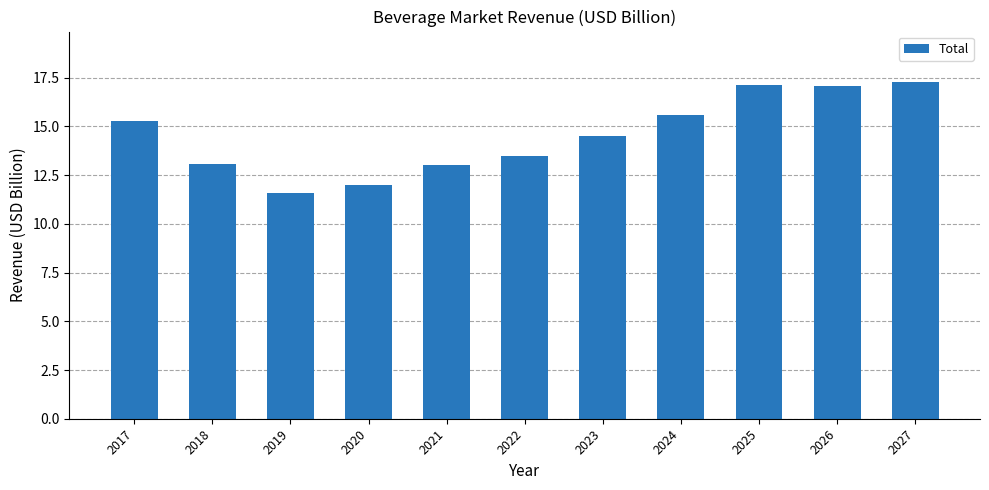

Between 2019 and 2023, which is larger?

2023